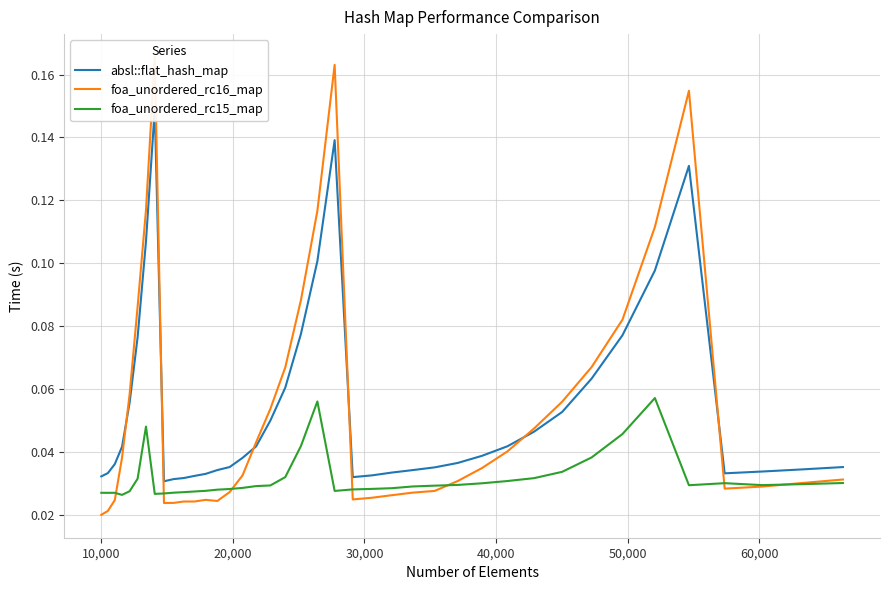

True or false: absl::flat_hash_map and foa_unordered_rc15_map intersect in this chart.

False